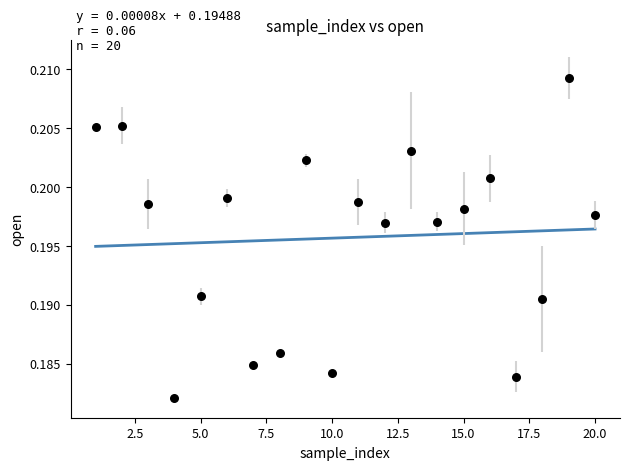

What is the range of X values (max minus min)?

19.0